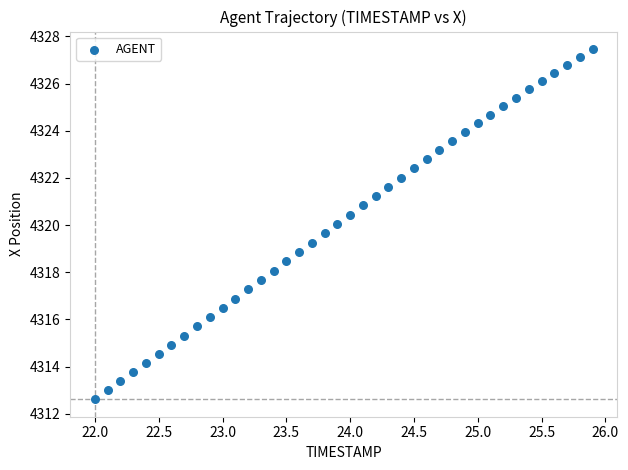

What is the range of Y values (max minus min)?

14.8